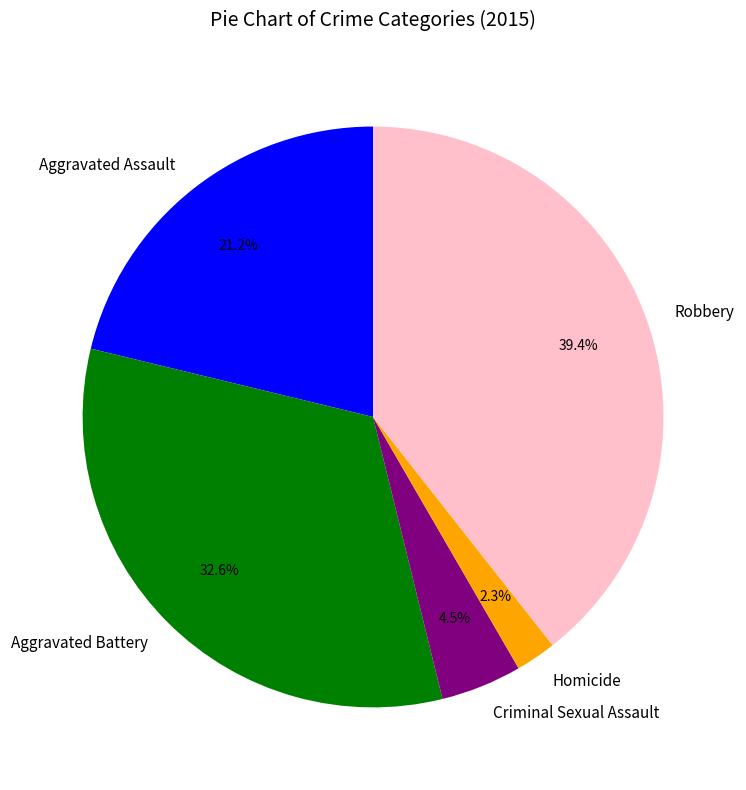

Is it true that Aggravated Assault is 27% of the pie?

False